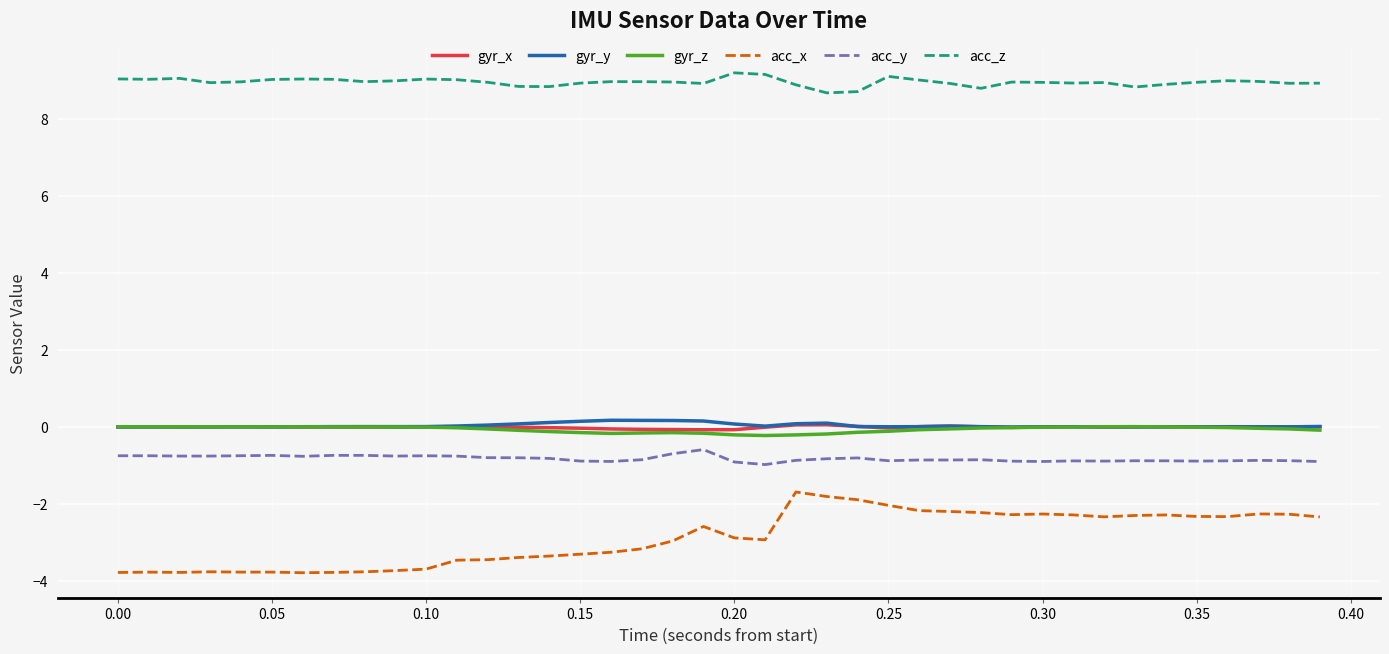

True or false: acc_y and gyr_y cross at least once.

False